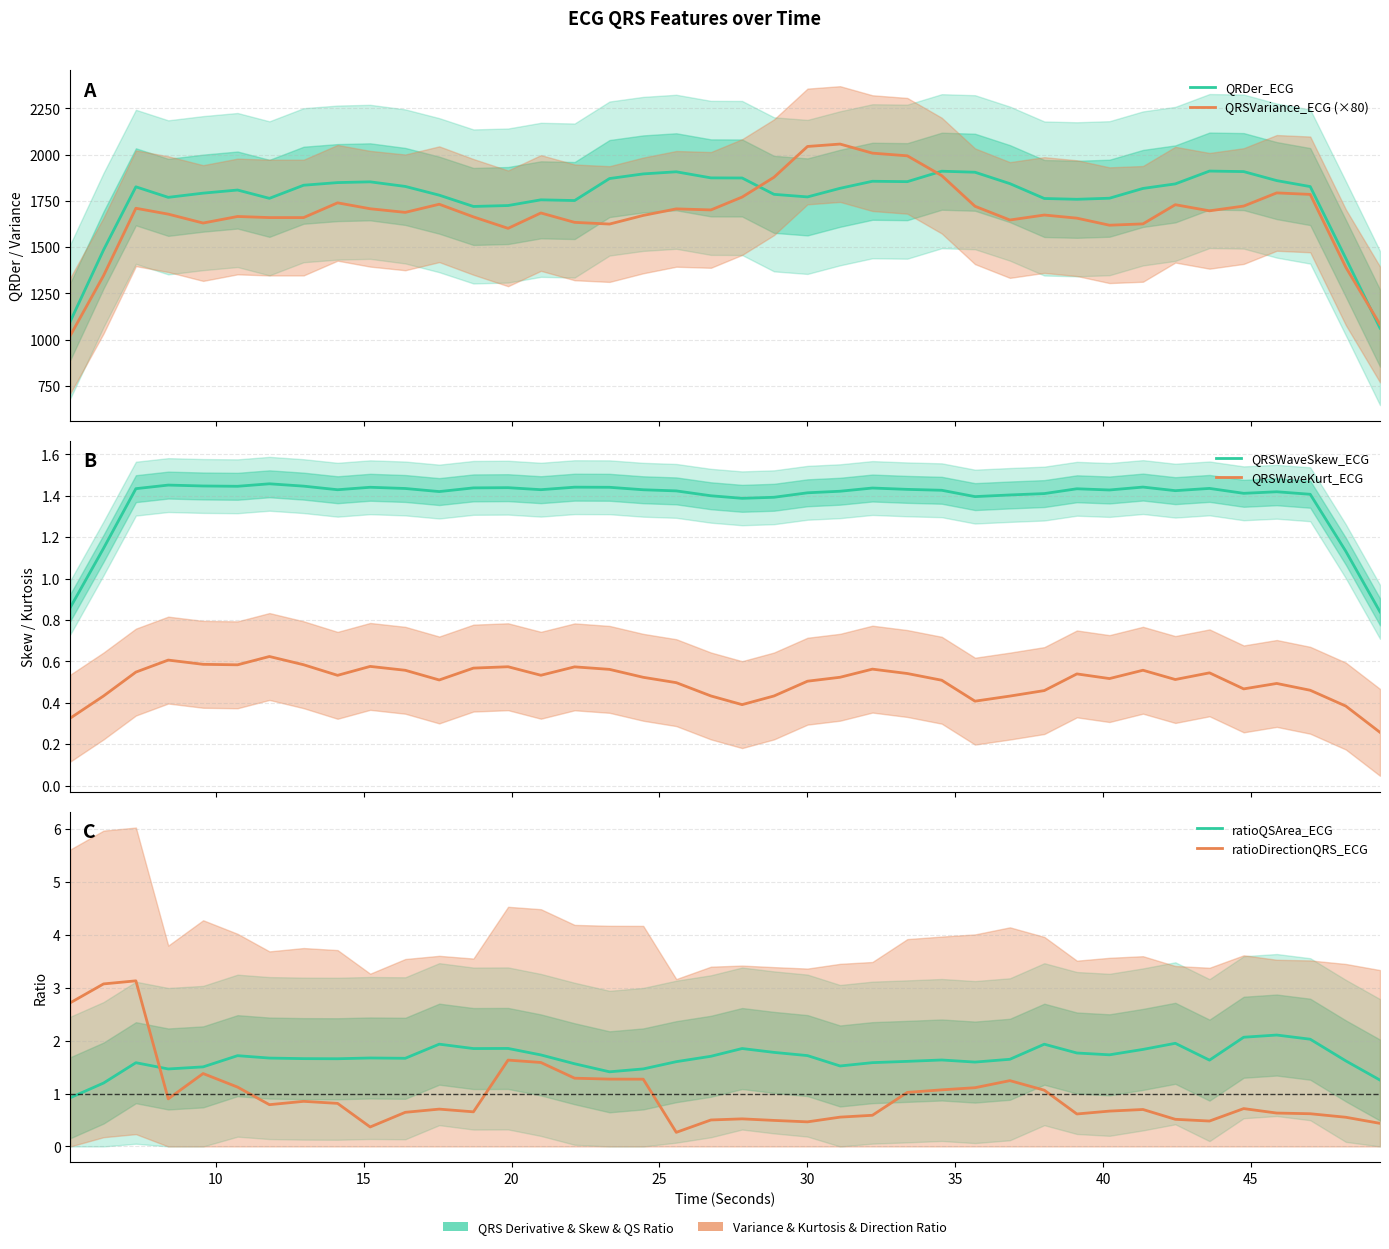

True or false: QRSVariance_ECG (×80) and ratioQSArea_ECG intersect in this chart.

False